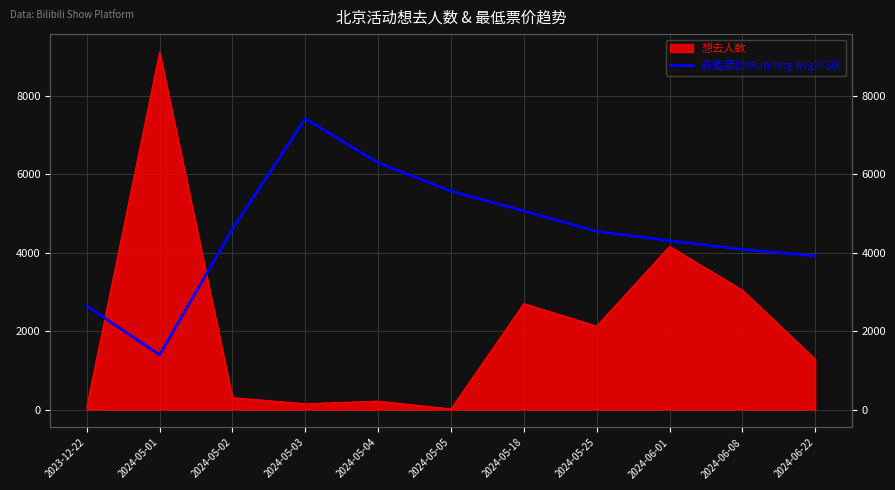

What is the change in value from 2024-05-04 to 2024-05-18?

-1228.3